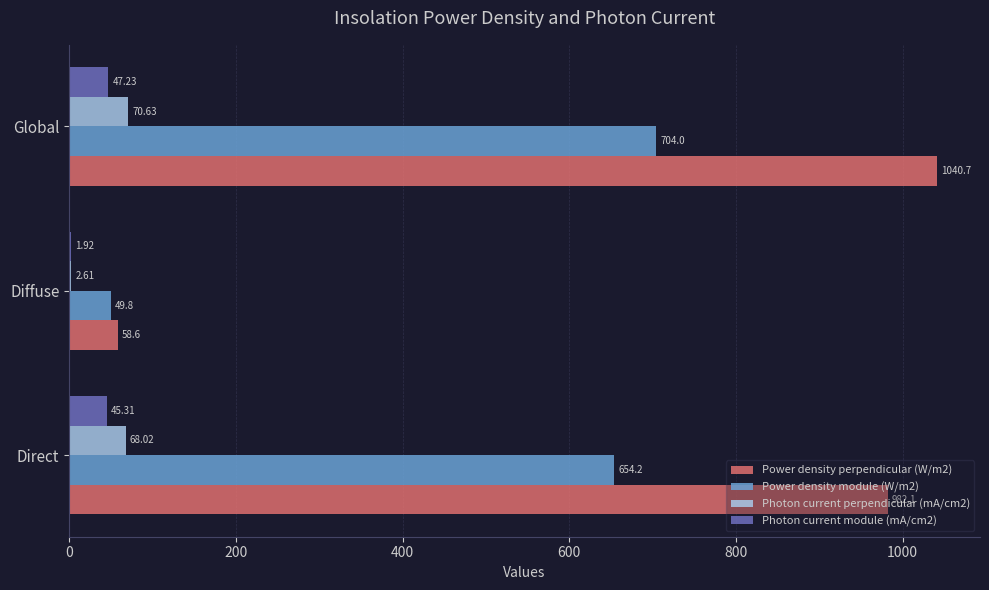

How many data points in Photon current perpendicular (mA/cm2) are above 68?

2